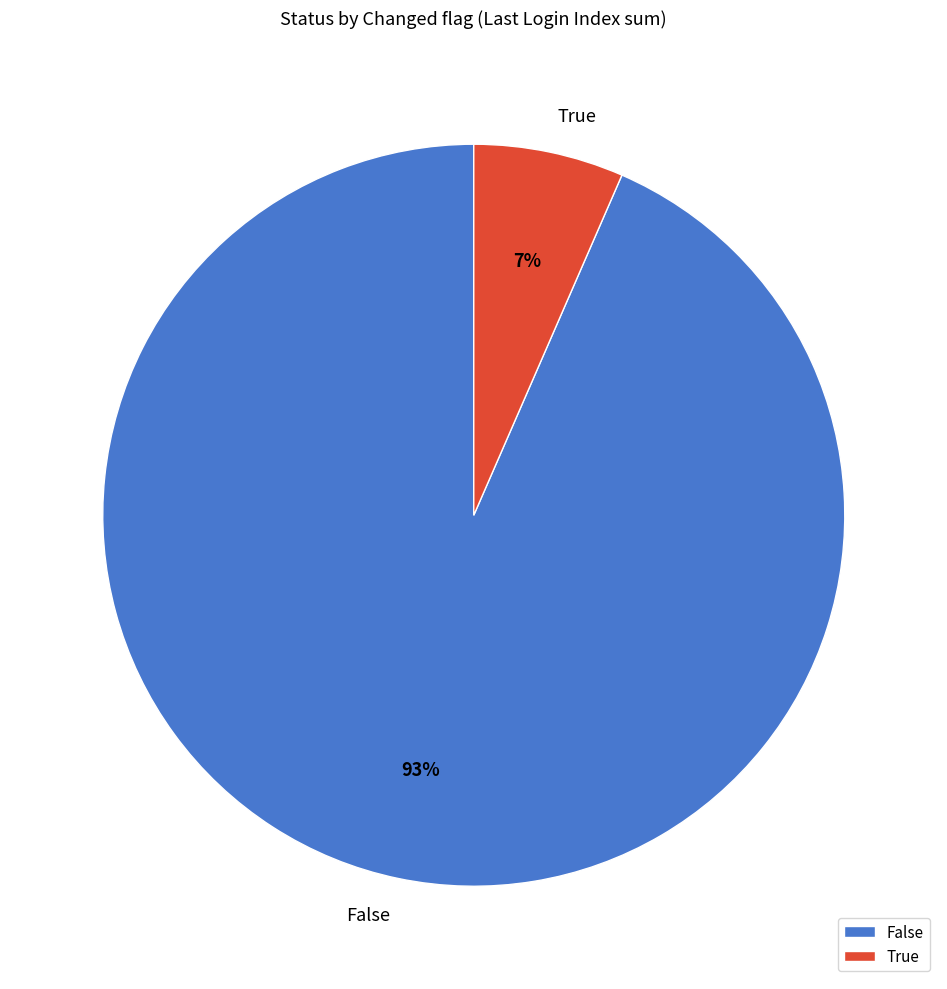

To the nearest percent, what portion does True represent?

7%